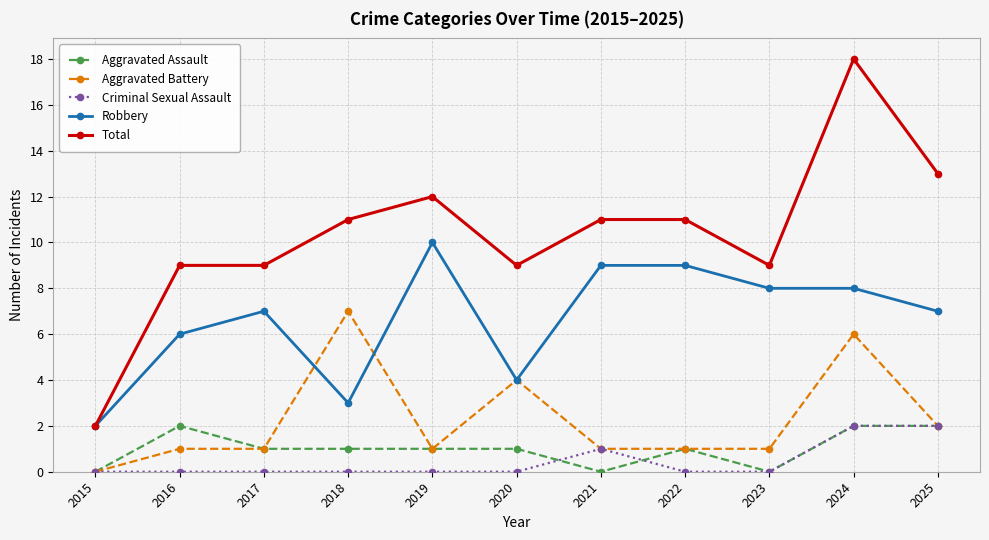

Count the number of categories in the chart.

11